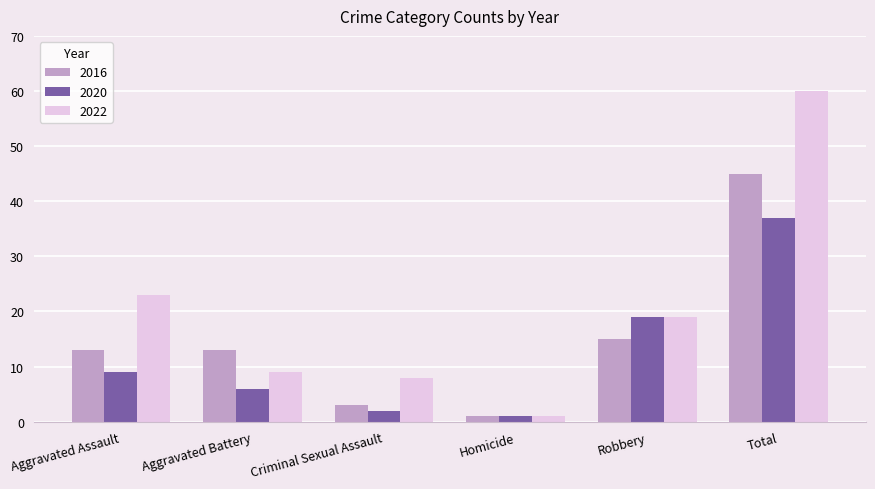

How many bars are there in total?

18